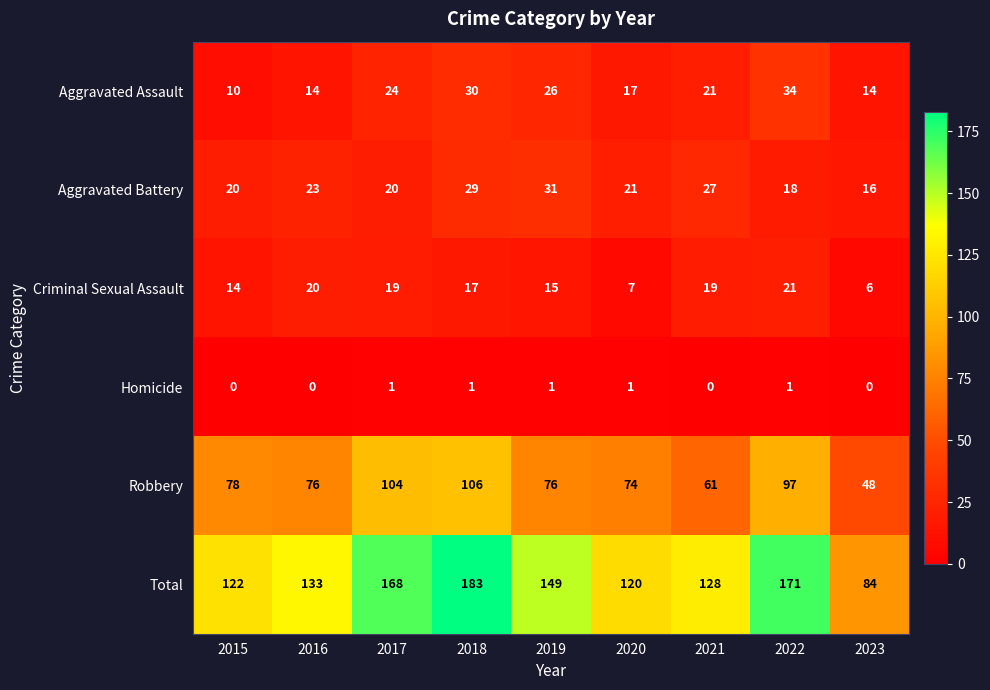

Rank the series at 2015 from lowest to highest value.

Homicide, Aggravated Assault, Criminal Sexual Assault, Aggravated Battery, Robbery, Total